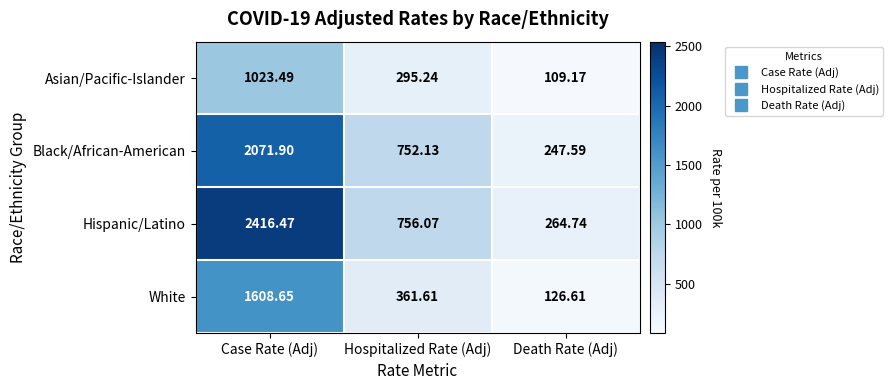

Which category has the lowest value in the Black/African-American series?

Death Rate (Adj)